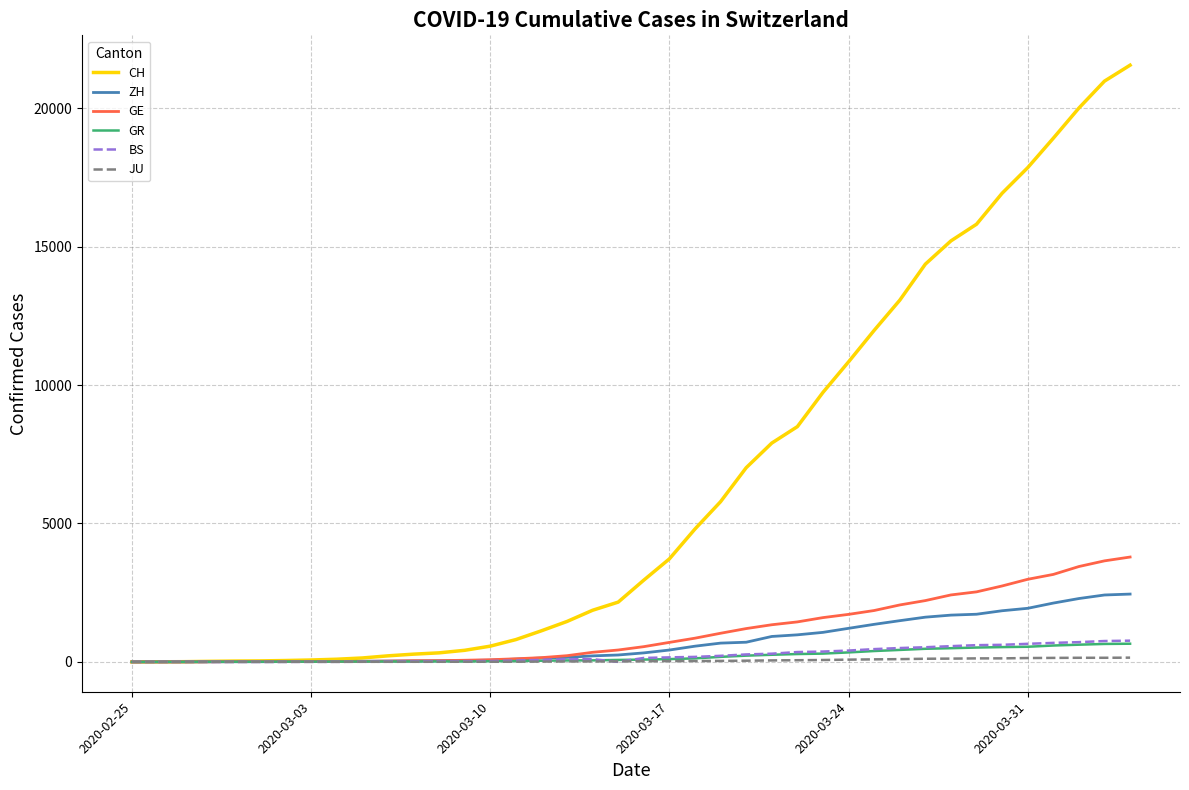

What is the average value of the ZH series?

725